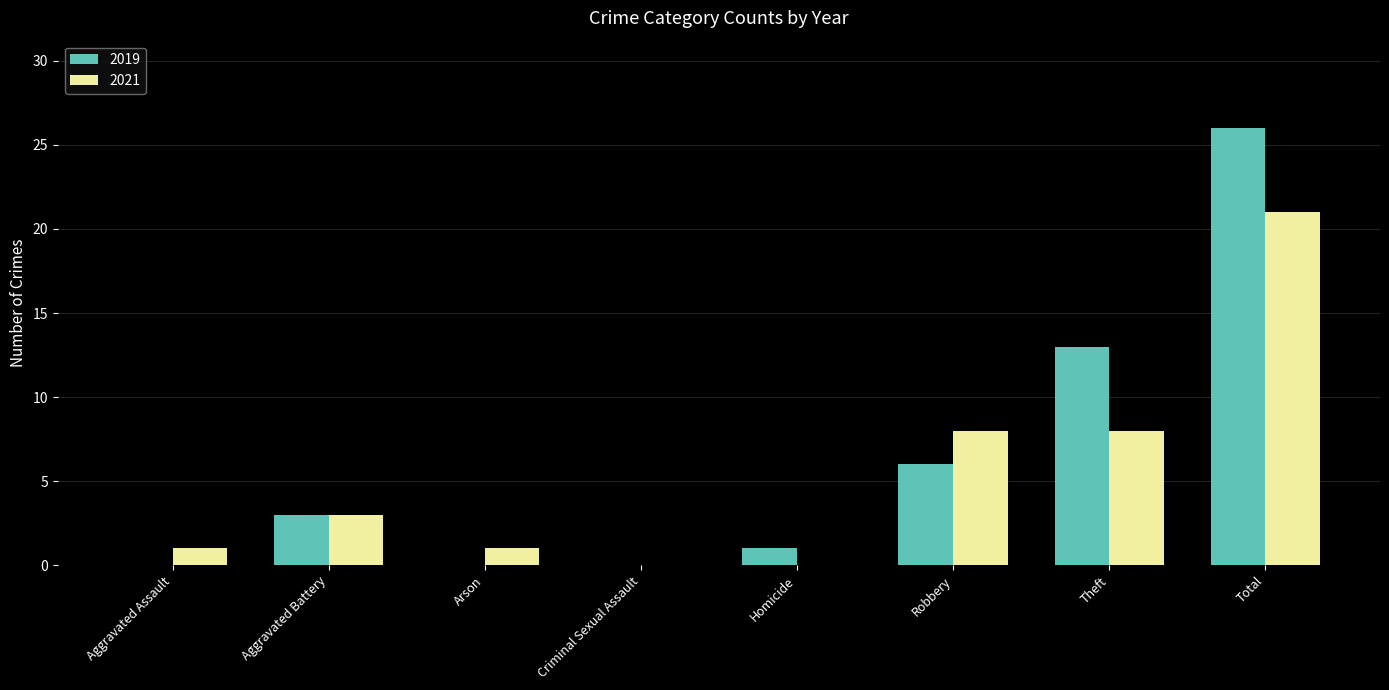

At which category is the sum across all series the highest?

Total